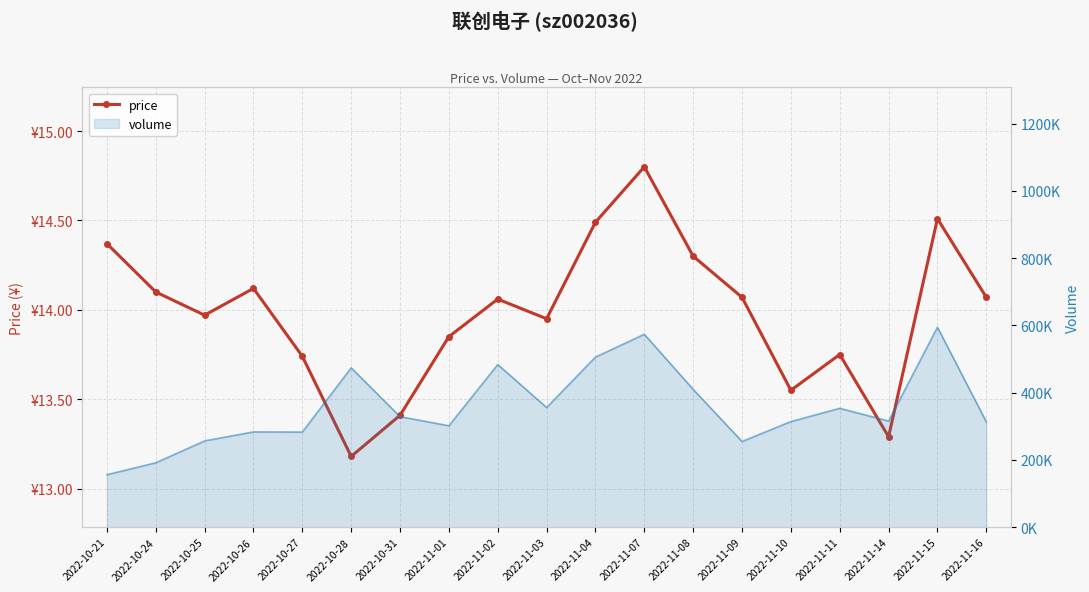

What is the change in value from 2022-10-27 to 2022-10-31?

-0.3